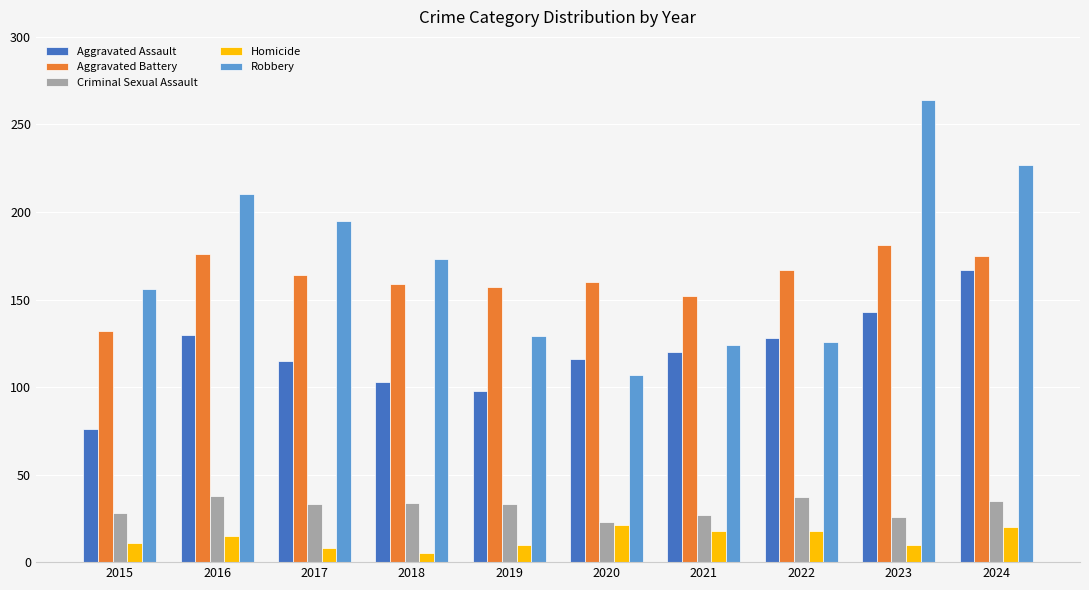

Rank the series by their maximum value, from highest to lowest.

Robbery, Aggravated Battery, Aggravated Assault, Criminal Sexual Assault, Homicide